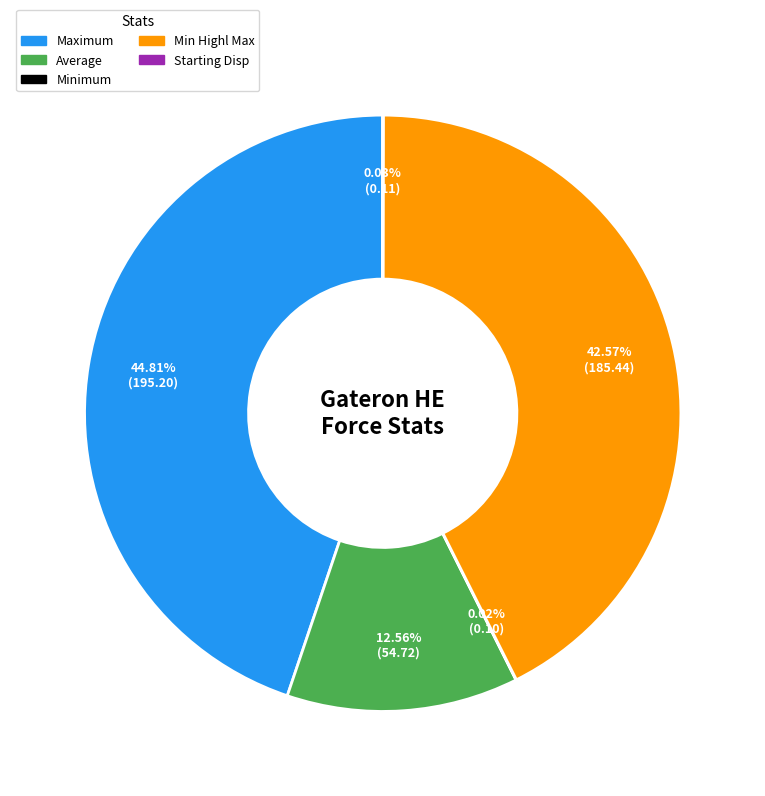

What percentage is NOT represented by Min Highl Max?

57.4%